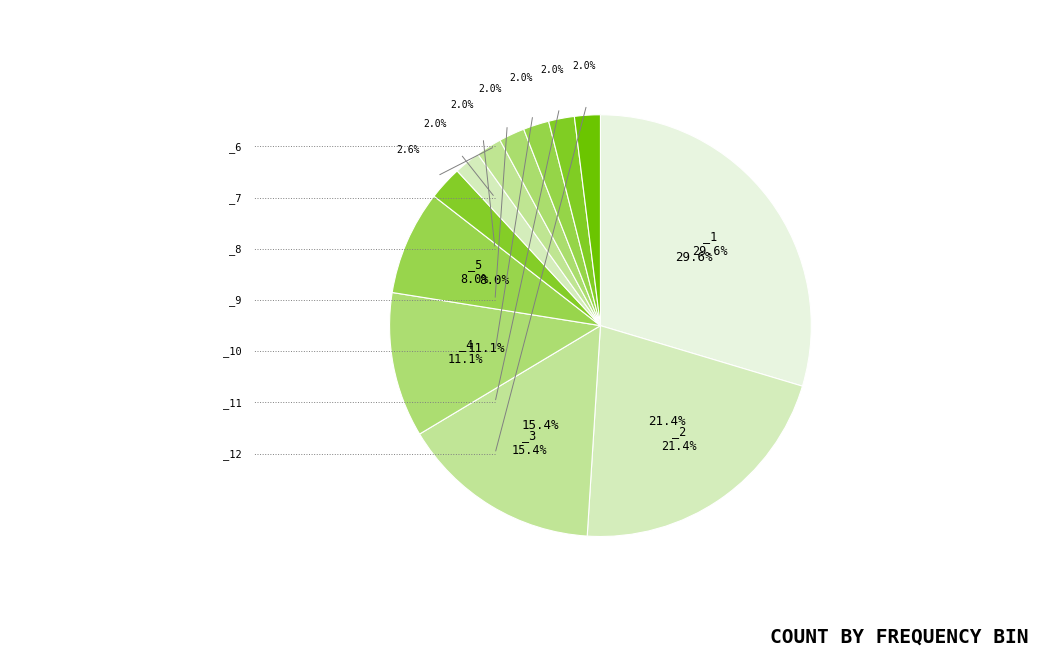

Which category has the smallest portion of the pie?

_8